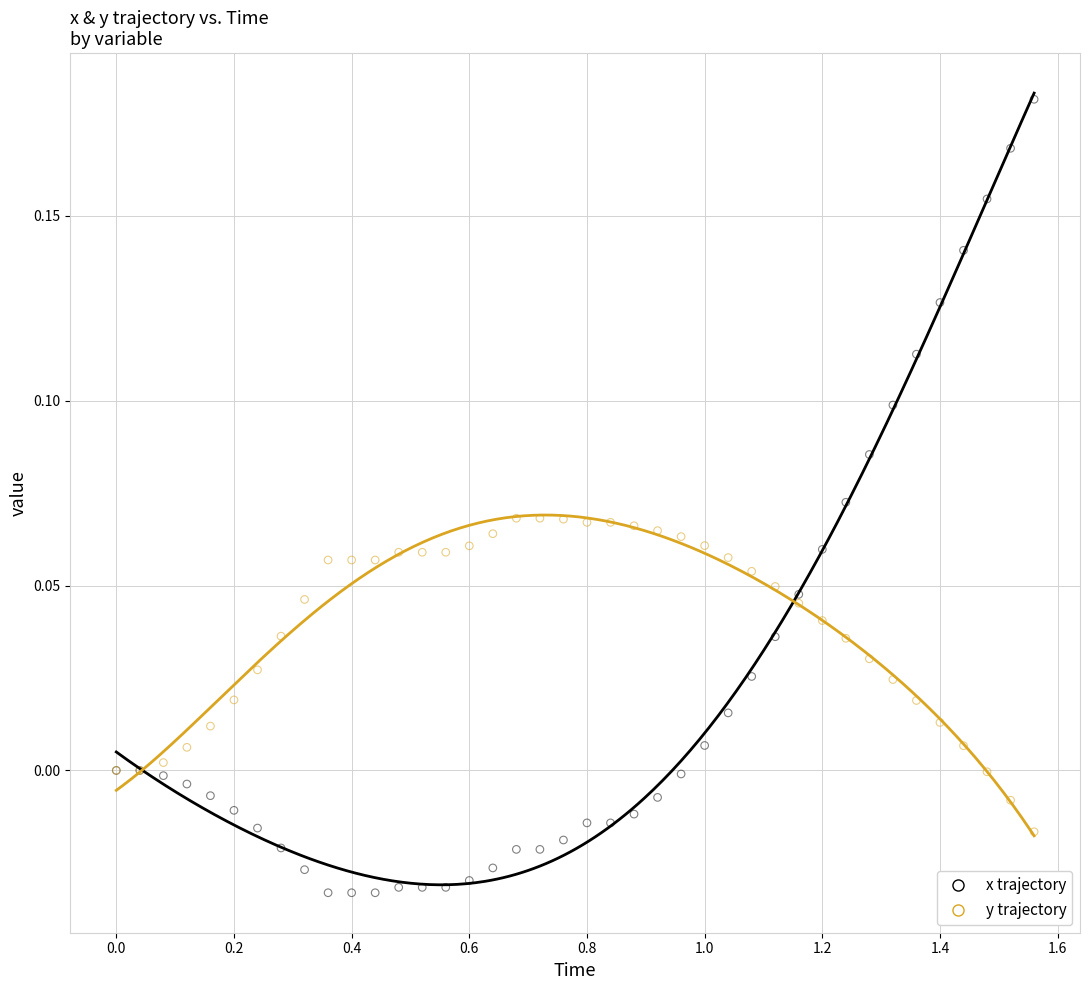

Which series has the largest Y range (max minus min)?

x trajectory